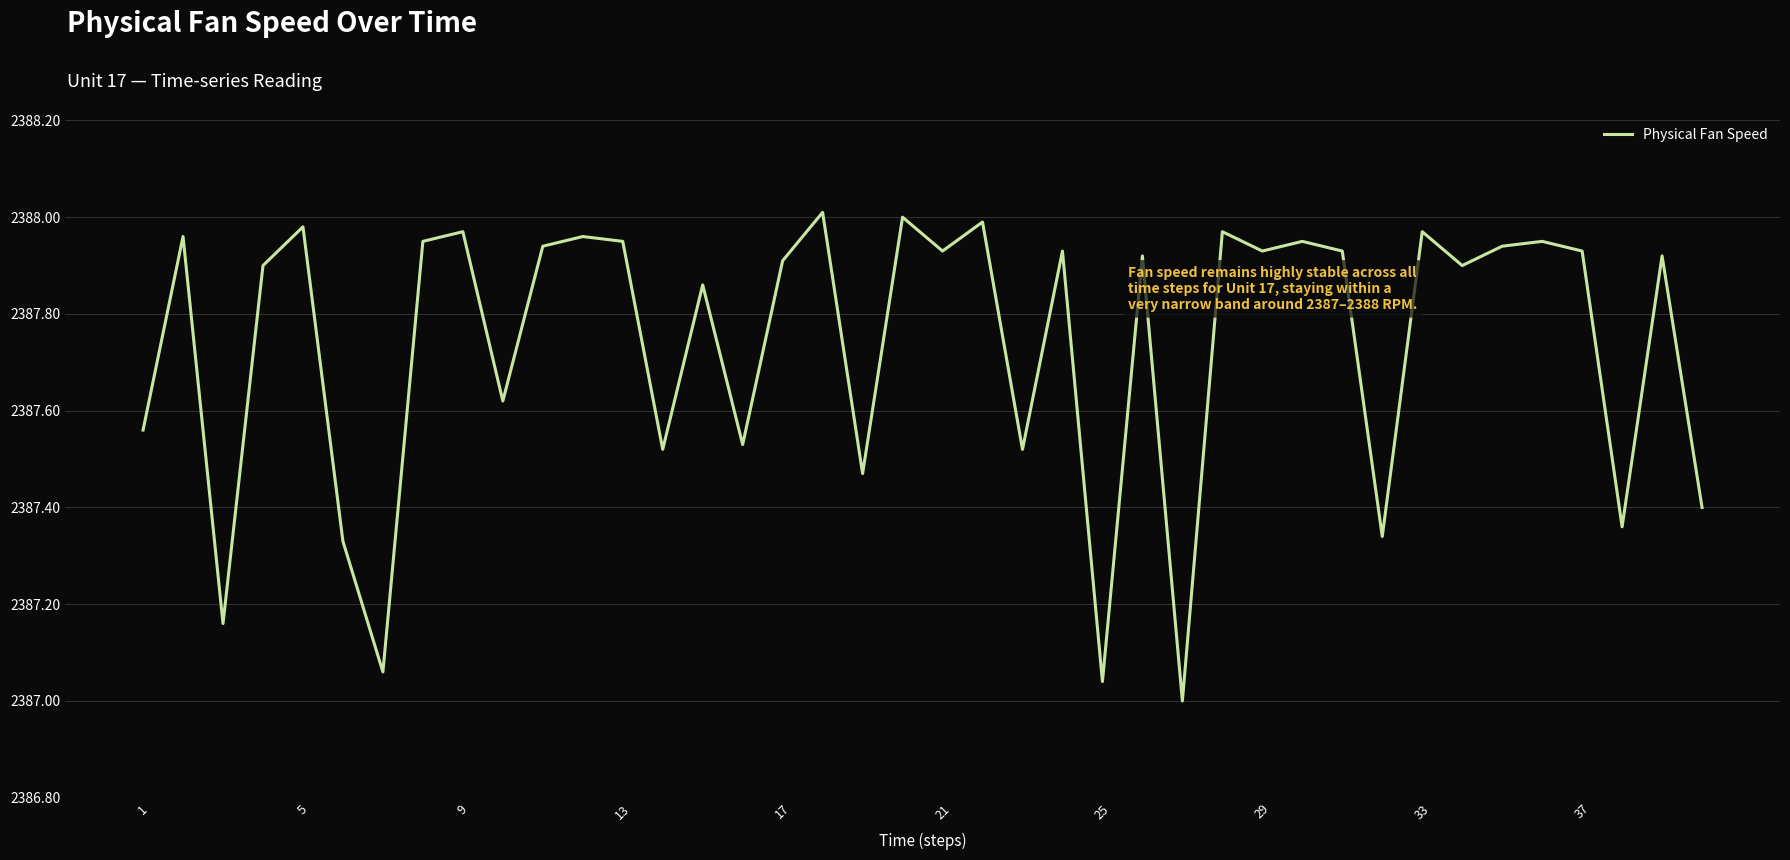

How many values exceed 2387?

39